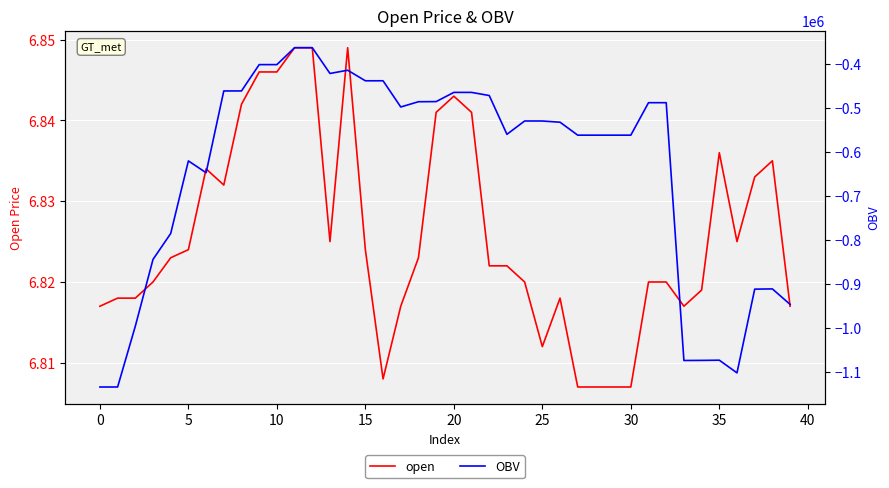

At which category is the sum across all series the highest?

11